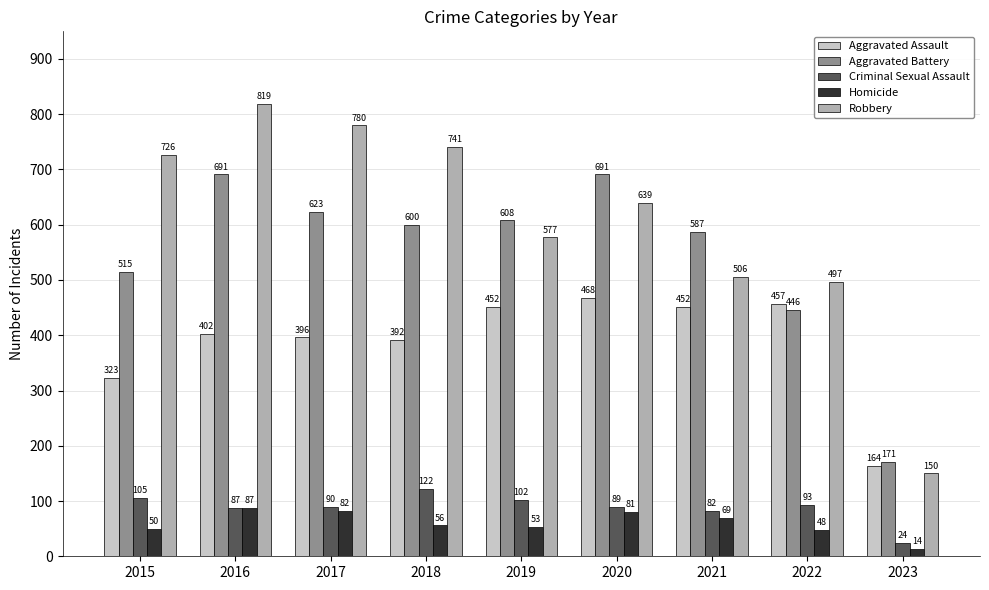

At which category is the sum across all series the highest?

2016